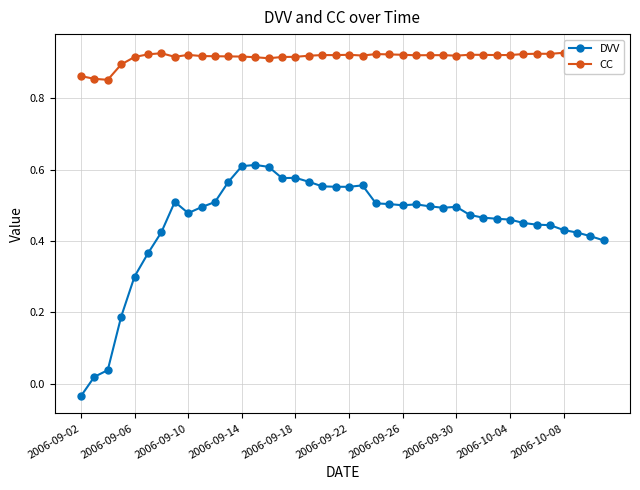

True or false: DVV has more than 2 points higher than both neighbors.

True